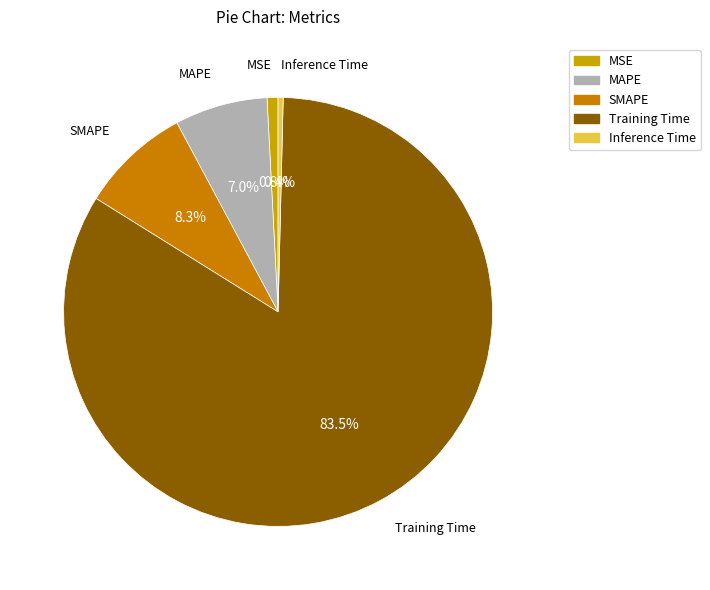

Do Training Time and MSE together represent more than half of the pie?

Yes